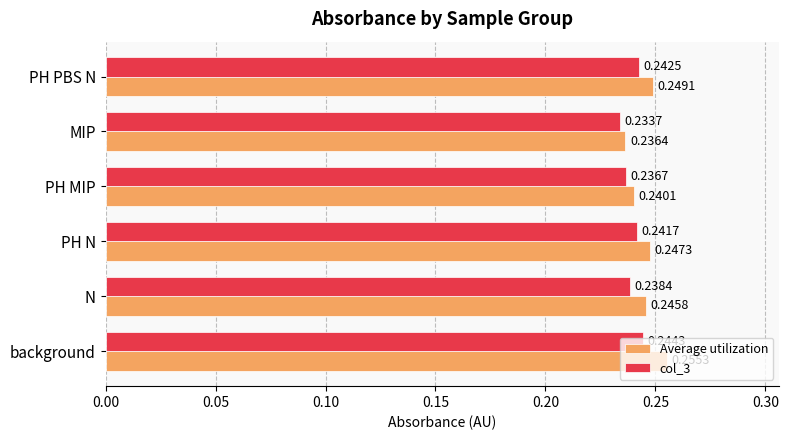

At which category is the sum across all series the highest?

background